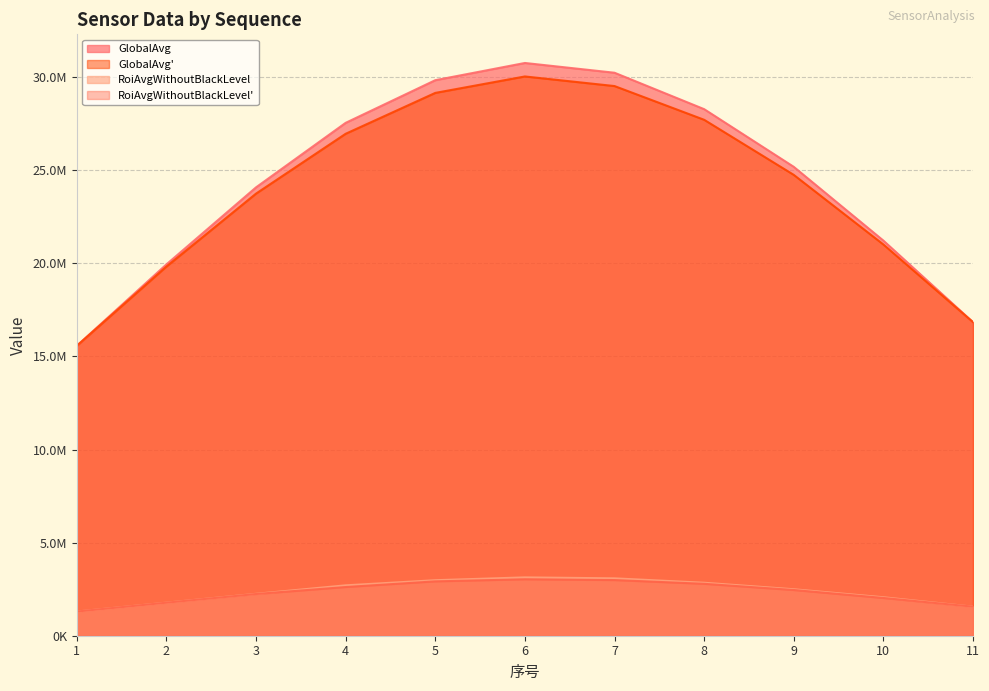

Reading left to right, transcribe all the data shown in this chart.

GlobalAvg: 1=15570176.9	2=19944524.8	3=24081915.1	4=27546945.0	5=29837818.8	6=30762838.3	7=30238551.0	8=28282459.8	9=25184271.5	10=21222674.9	11=16841362.3
GlobalAvg': 1=15570176.9	2=19826046.0	3=23745734.9	4=26959866.9	5=29154891.6	6=30038184.9	7=29522649.0	8=27711411.3	9=24752567.3	10=21012816.9	11=16841362.3
RoiAvgWithoutBlackLevel: 1=1298848.6	2=1776105.4	3=2250282.2	4=2705983.8	5=2981040.8	6=3133429.3	7=3081636.8	8=2845320.4	9=2495102.7	10=2066112.1	11=1560192.1
RoiAvgWithoutBlackLevel': 1=1298848.6	2=1774565.4	3=2241044.6	4=2615661.5	5=2919706.5	6=3031338.8	7=2989374.9	8=2788369.7	9=2455716.2	10=2027647.4	11=1560192.1